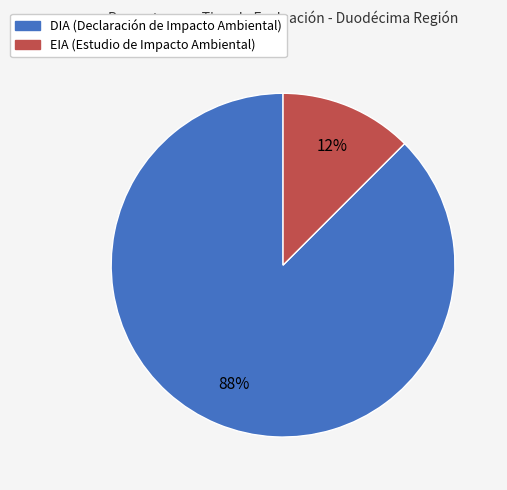

Which category has the smallest portion of the pie?

EIA